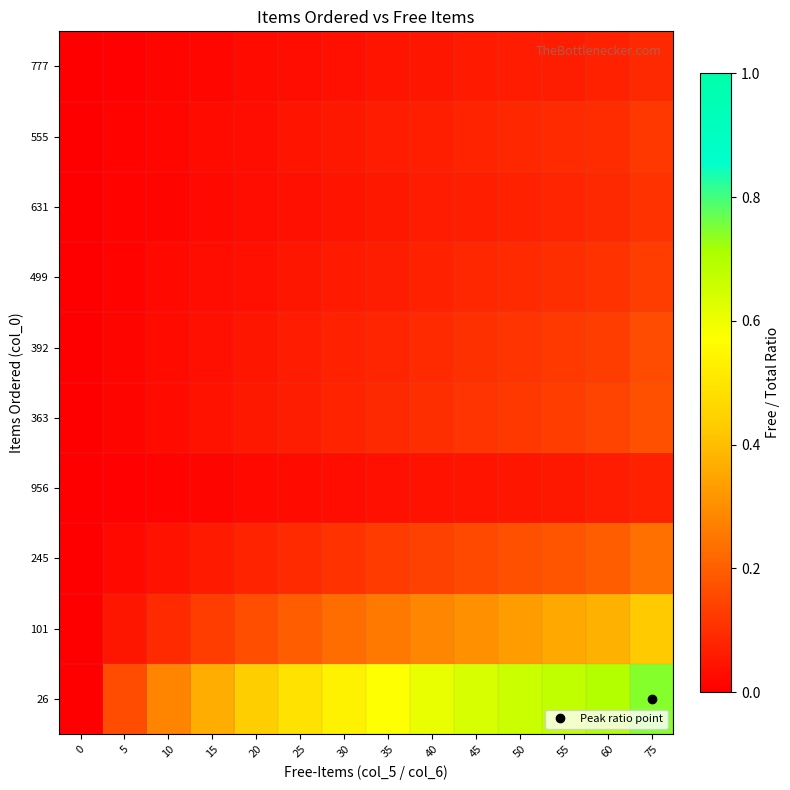

At which category is the sum across all series the highest?

75